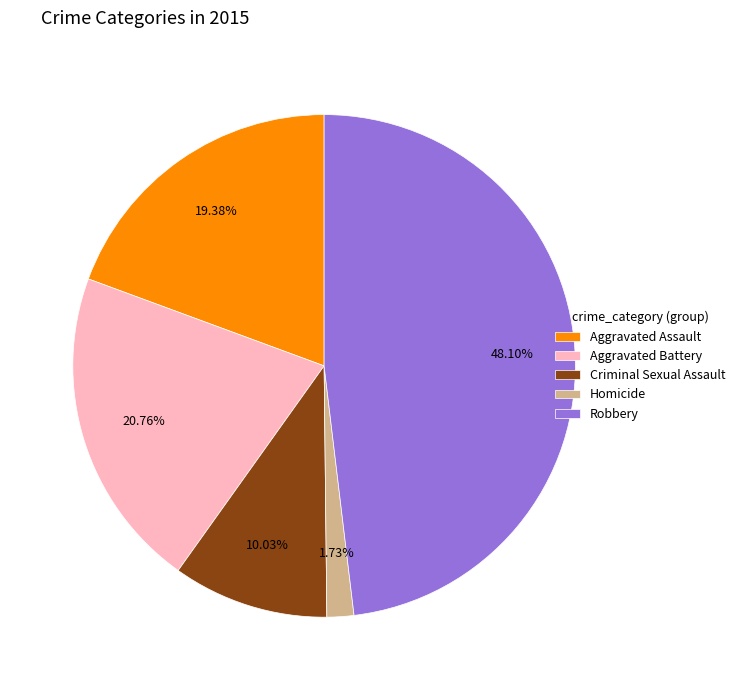

Which slice is the largest?

Robbery